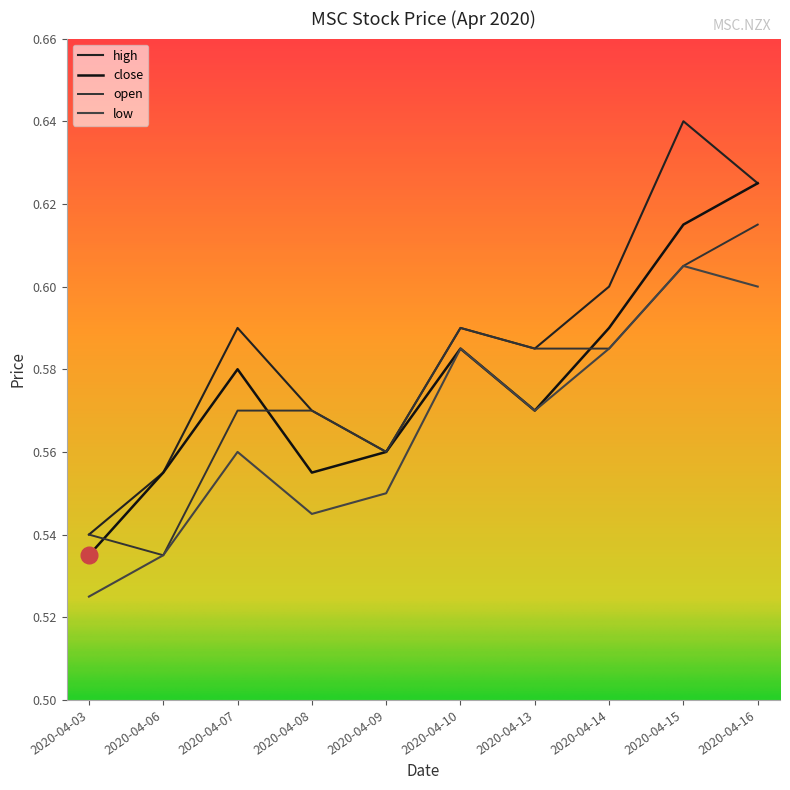

How many times do open and close cross each other?

3